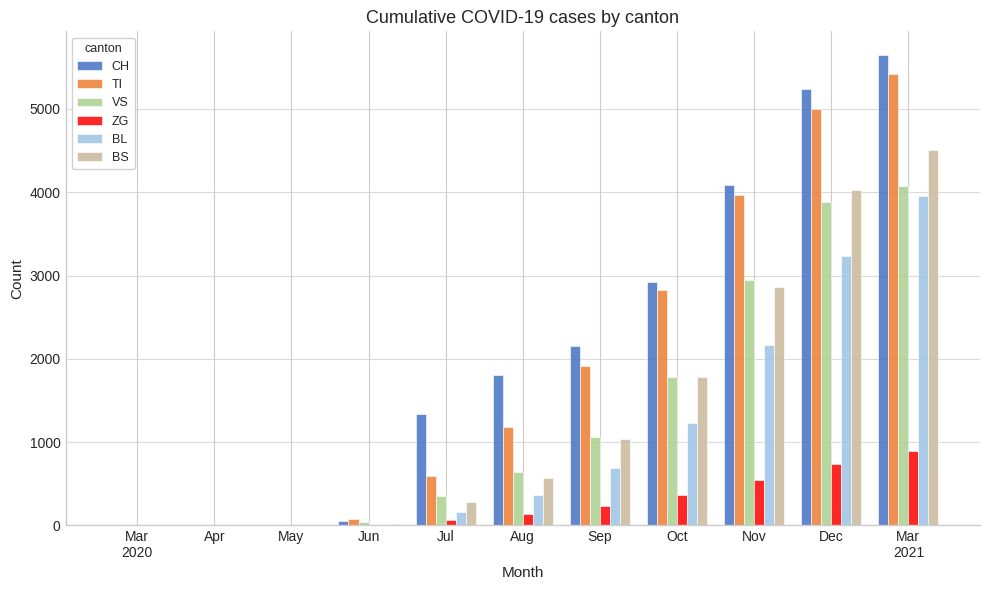

At which label is ZG closest to 446?

Oct